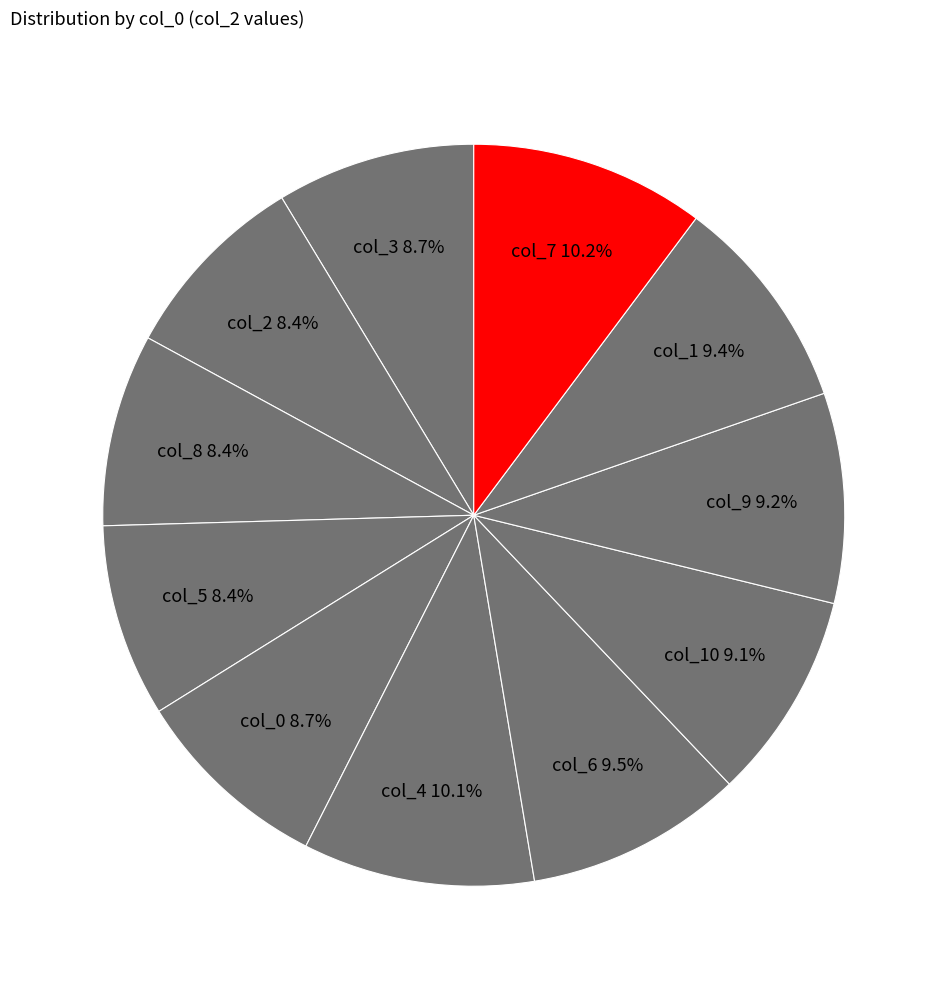

Which slice is the smallest?

8